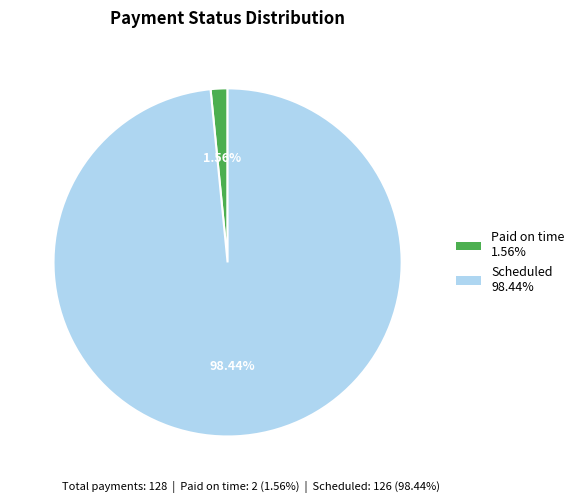

What percentage is the Scheduled slice, to the nearest percent?

98%